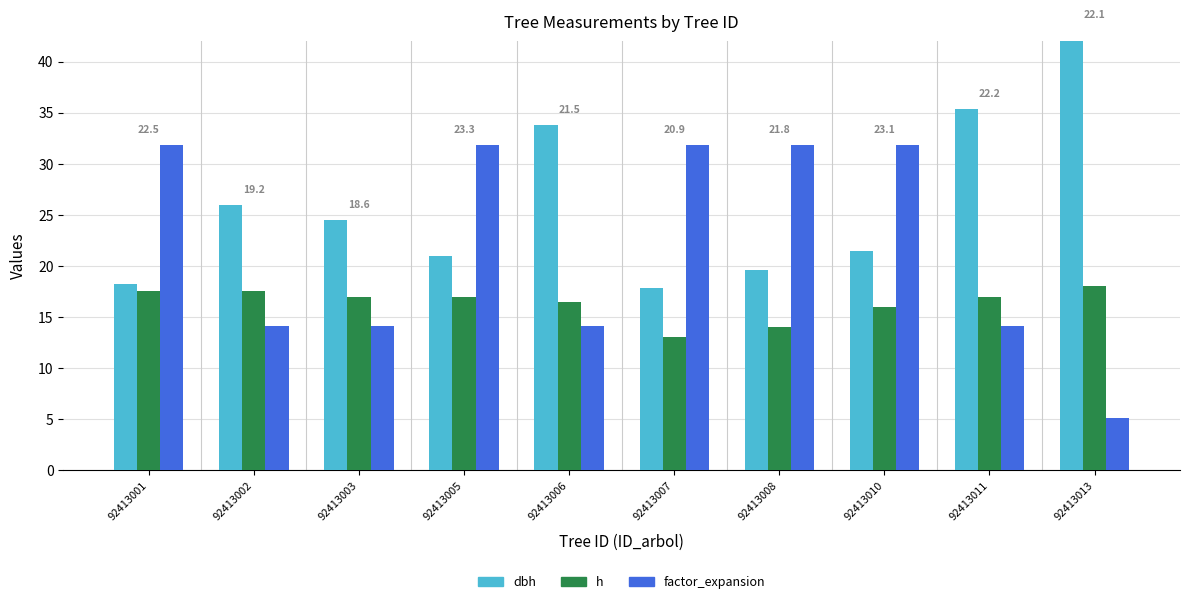

At 92413001, list the series in order from largest to smallest.

factor_expansion, dbh, h